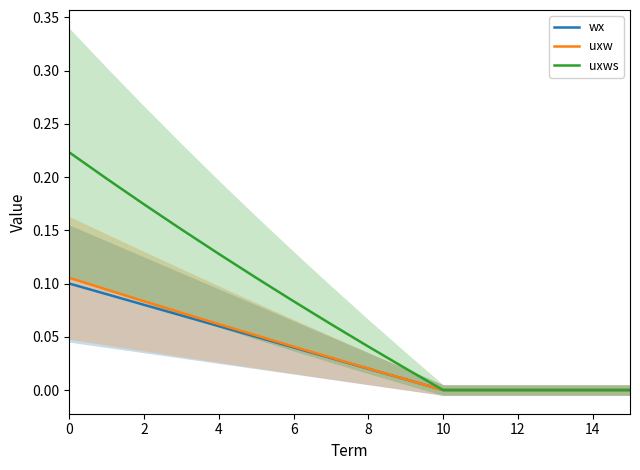

The value of uxws at 12 is -0.1. True or false?

False